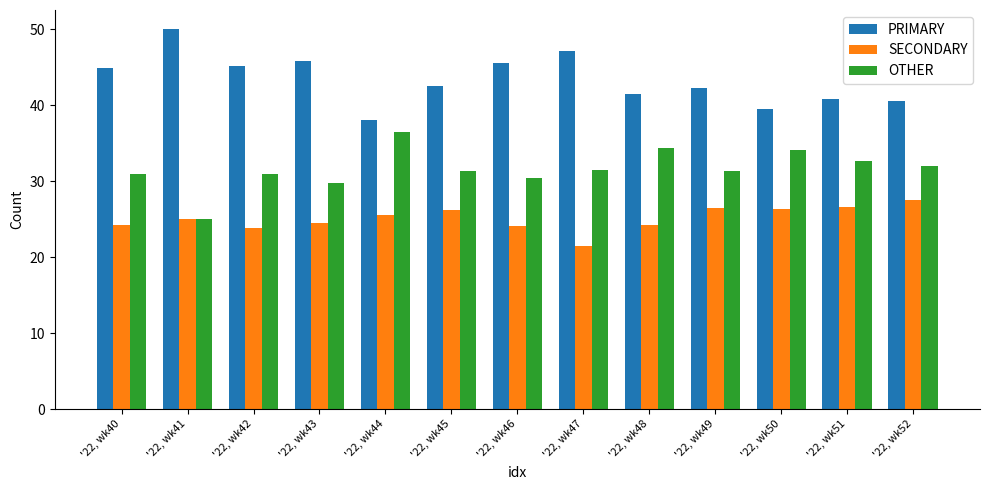

How many data points does each series have?

13